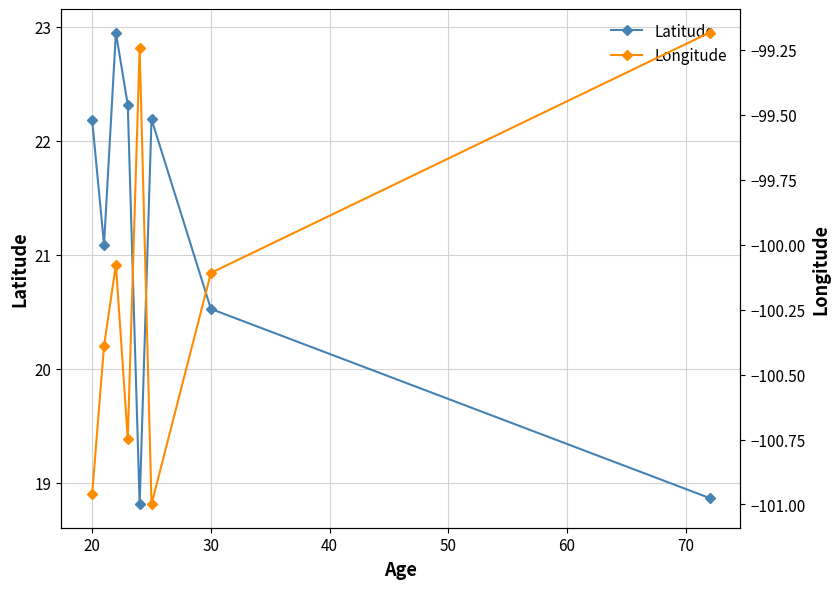

Reading left to right, list all the values displayed in this chart.

Latitude: 22.2	21.1	23.0	22.3	18.8	22.2	20.5	18.9
Longitude: -101.0	-100.4	-100.1	-100.7	-99.2	-101.0	-100.1	-99.2